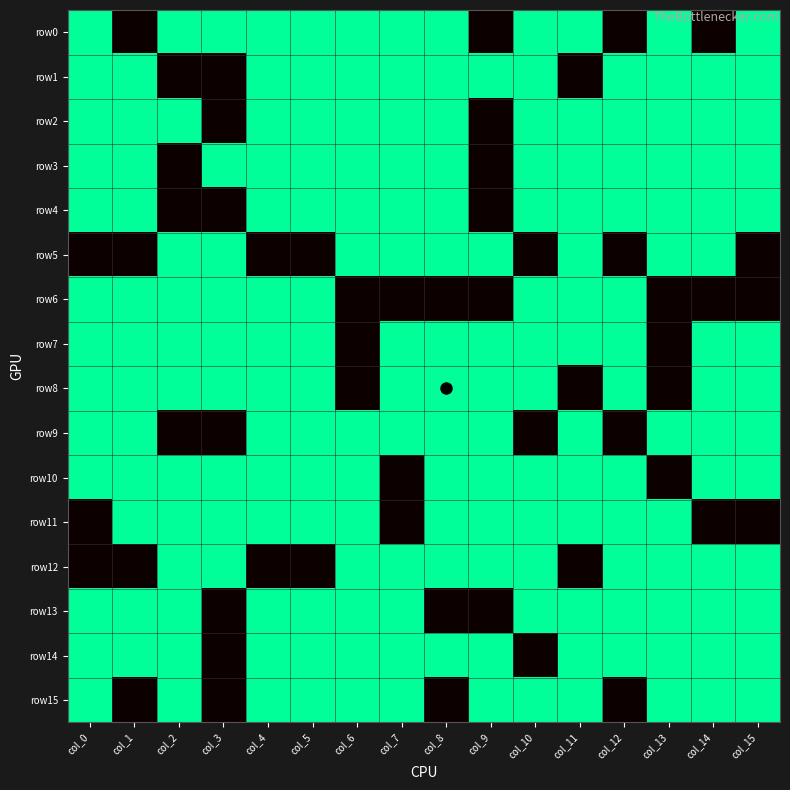

What is the total value across all series at col_12?

-4